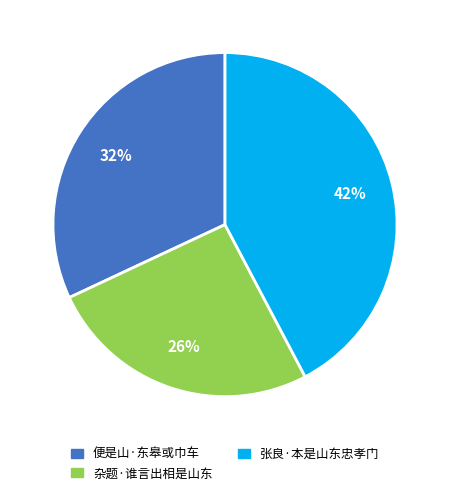

How many slices are in this pie chart?

3